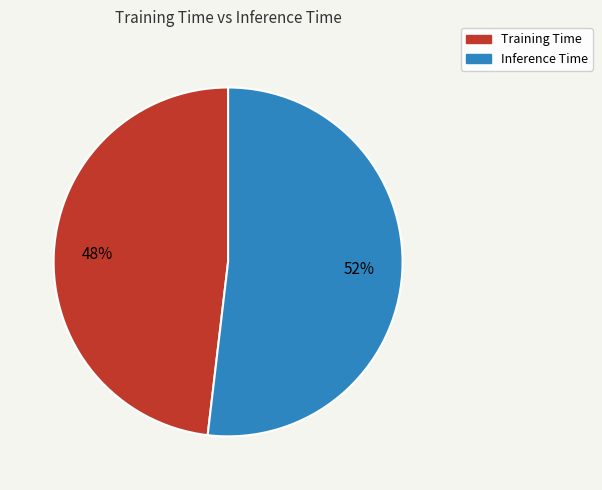

Rank the categories by value from highest to lowest.

Inference Time, Training Time